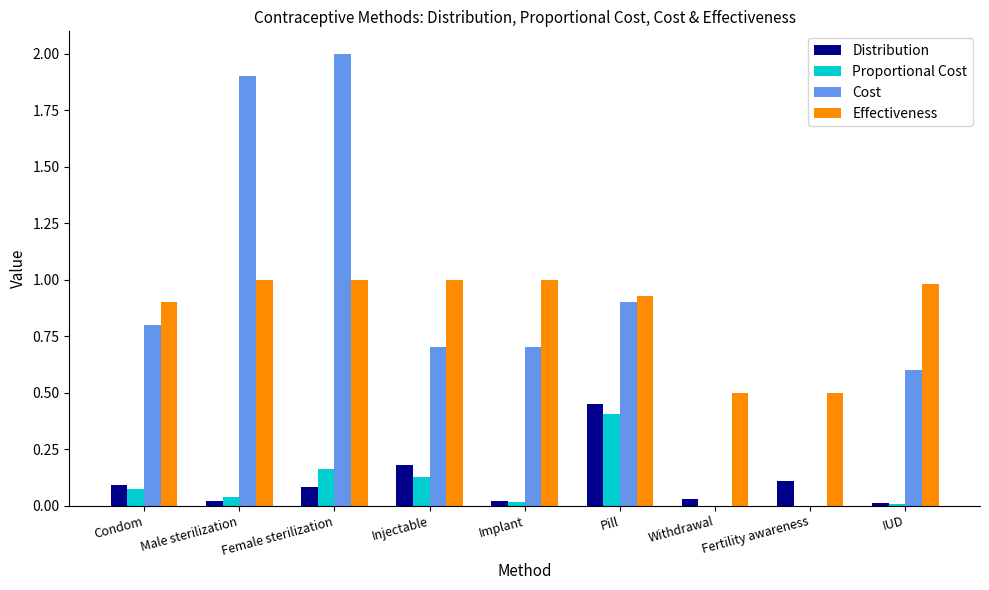

What are all the series names shown in the legend?

Distribution, Proportional Cost, Cost, Effectiveness